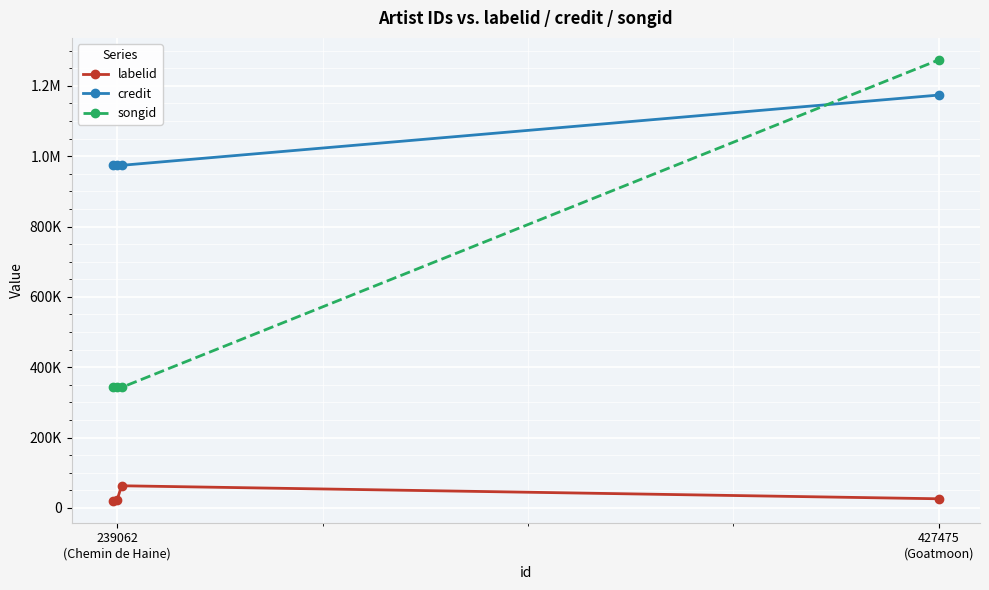

Is this an area chart (filled region under the line)?

No